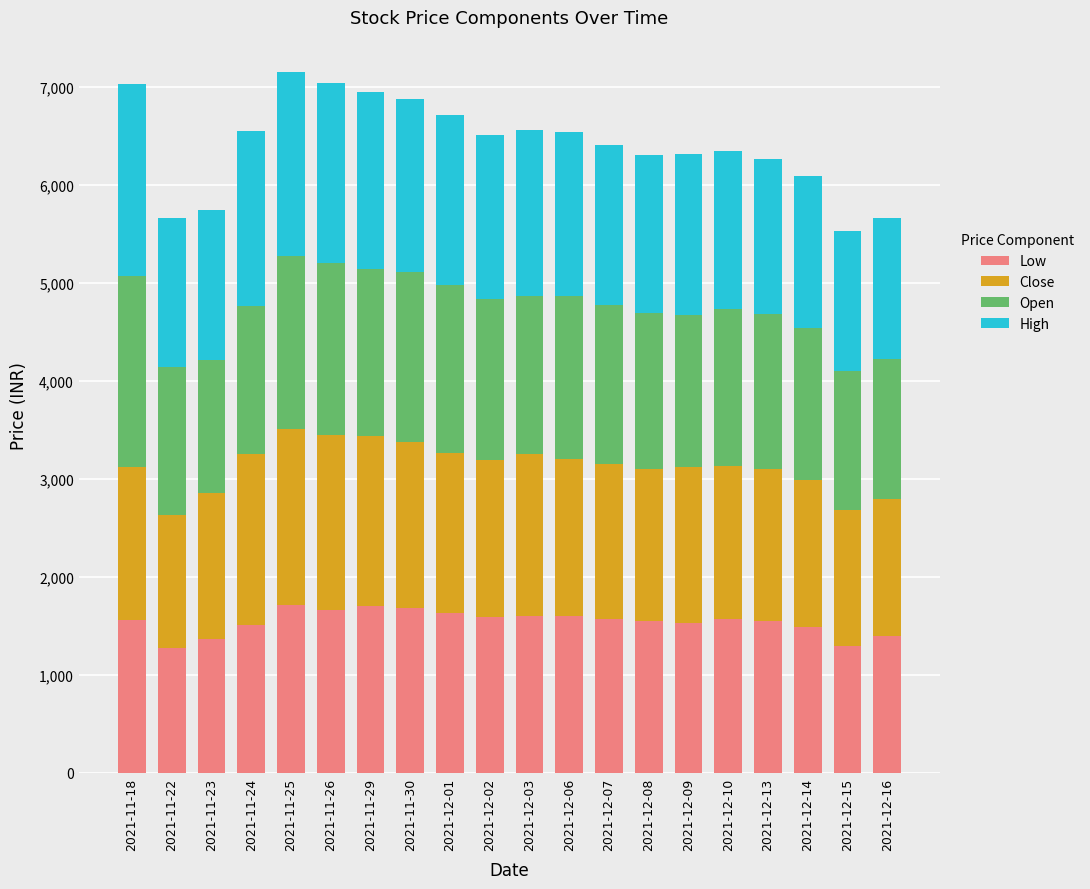

What is the sum of the Low values at 2021-11-24 and 2021-12-14?

2993.7